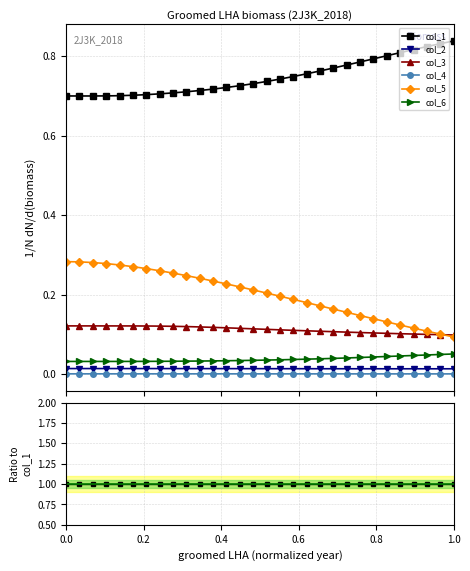

The value of col_6 at 11 is 0.0. True or false?

False